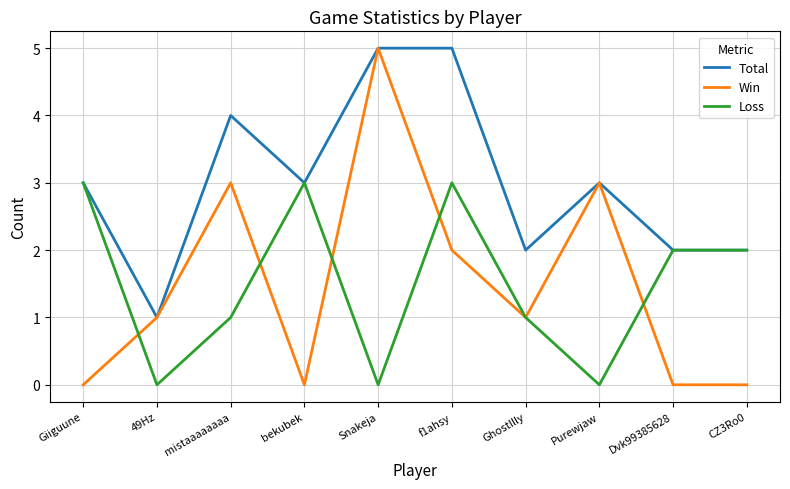

True or false: Win and Loss intersect in this chart.

True